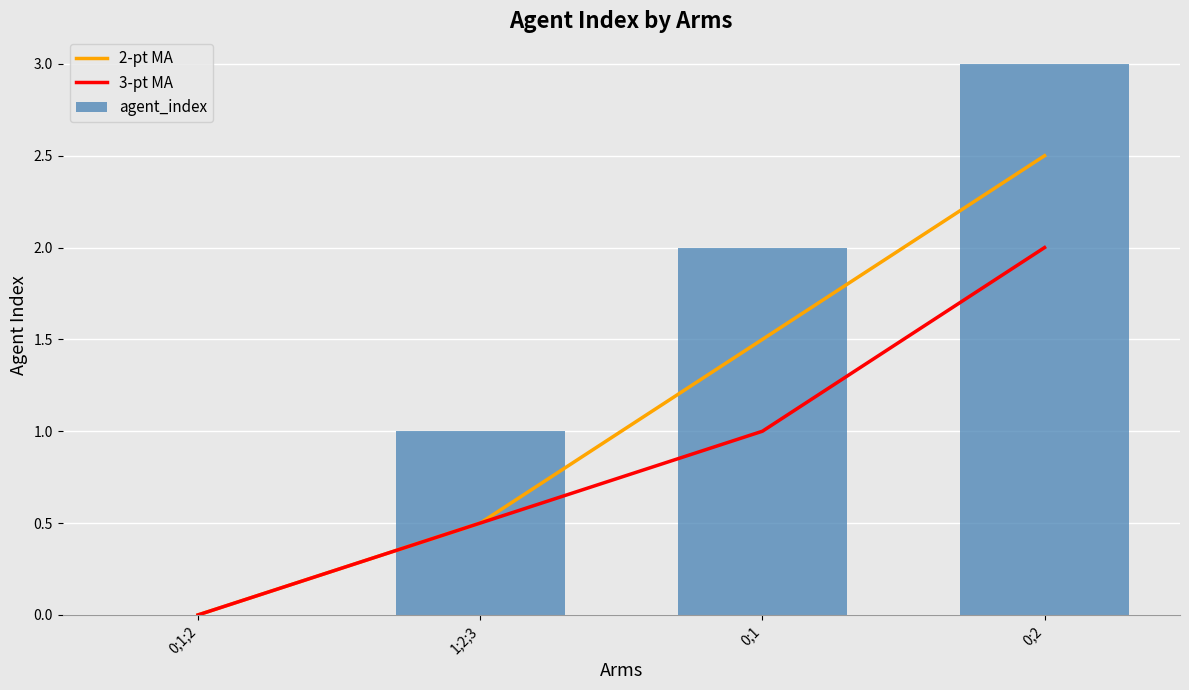

Reading left to right, extract all data points from this chart.

2-pt MA: 0;1;2=0.0	1;2;3=0.5	0;1=1.5	0;2=2.5
3-pt MA: 0;1;2=0.0	1;2;3=0.5	0;1=1.0	0;2=2.0
agent_index: 0;1;2=0.0	1;2;3=1.0	0;1=2.0	0;2=3.0